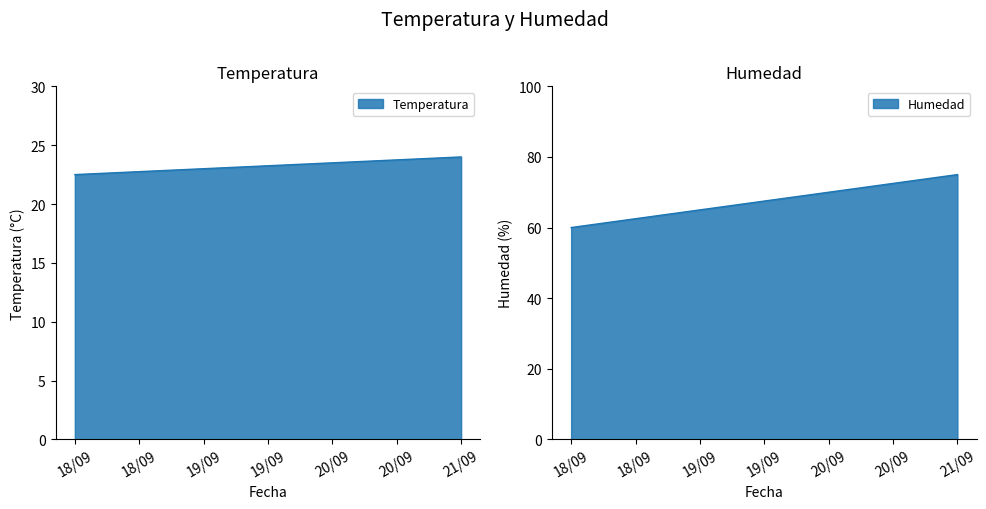

How many values in the Temperatura series are below 23?

1